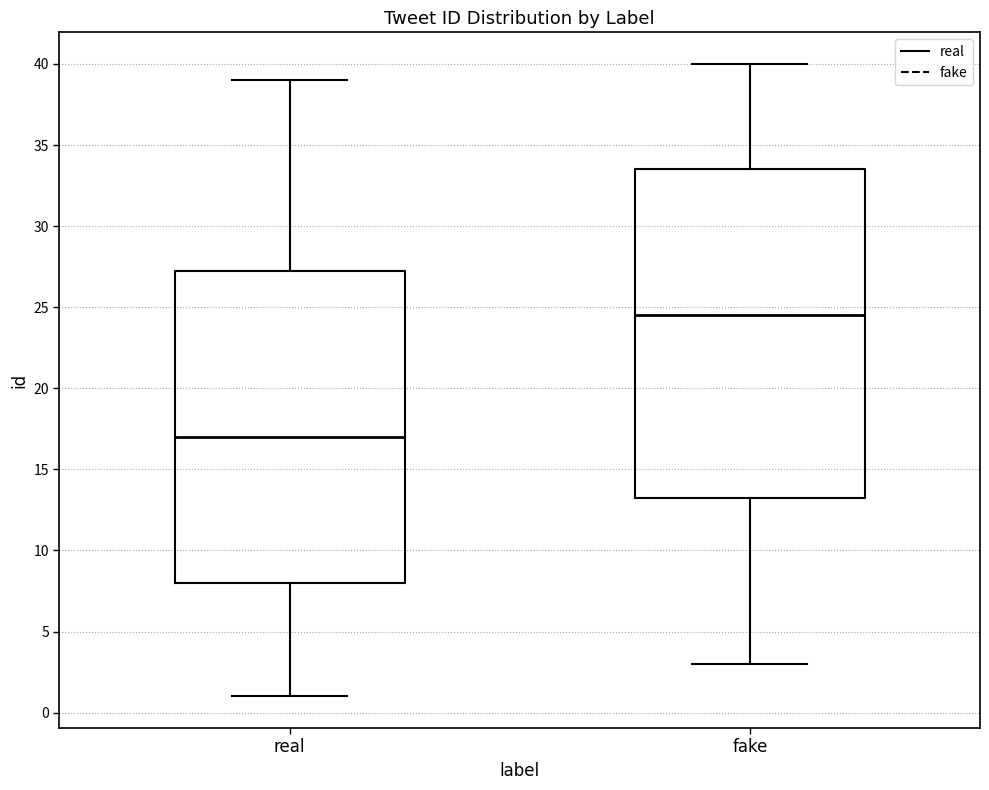

Reading left to right, read every box against the y-axis: the position of its median line, the range the box covers, and the ends of its whiskers. The values are not printed on the chart, so give them approximately, as read against the axis.

real: median 17.0, box 8.0 to 27.5, whiskers 1.0 to 39.0
fake: median 24.5, box 13.5 to 33.5, whiskers 3.0 to 40.0